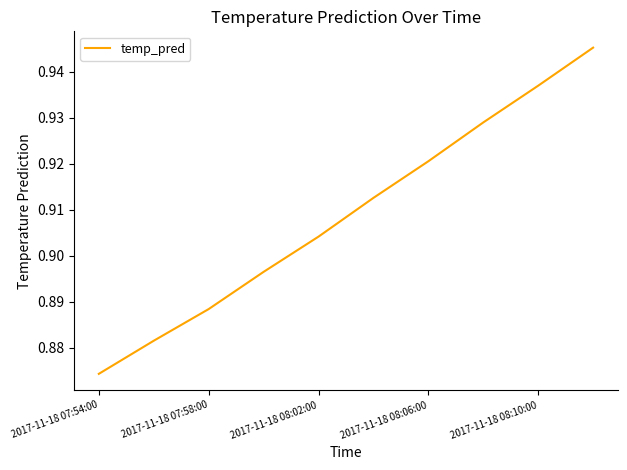

The value at 2017-11-18 08:10:00 is 1.6. True or false?

False